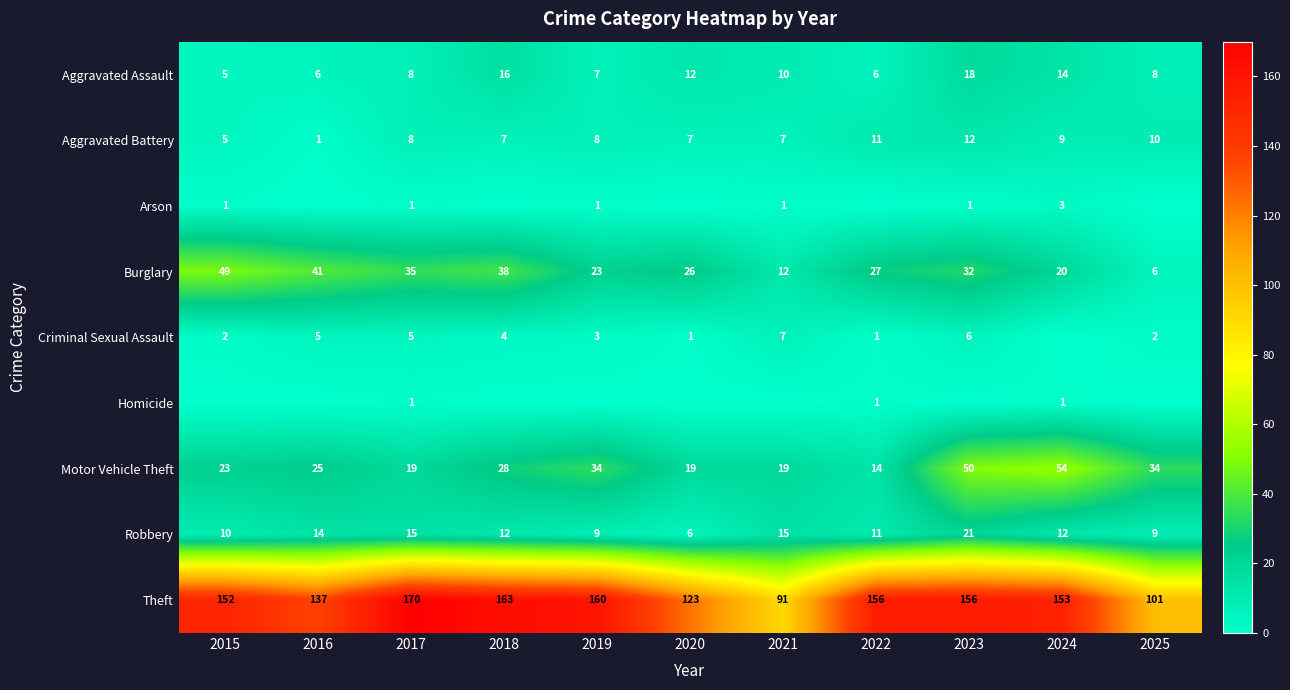

The value of Robbery at 2023 is 5. True or false?

False